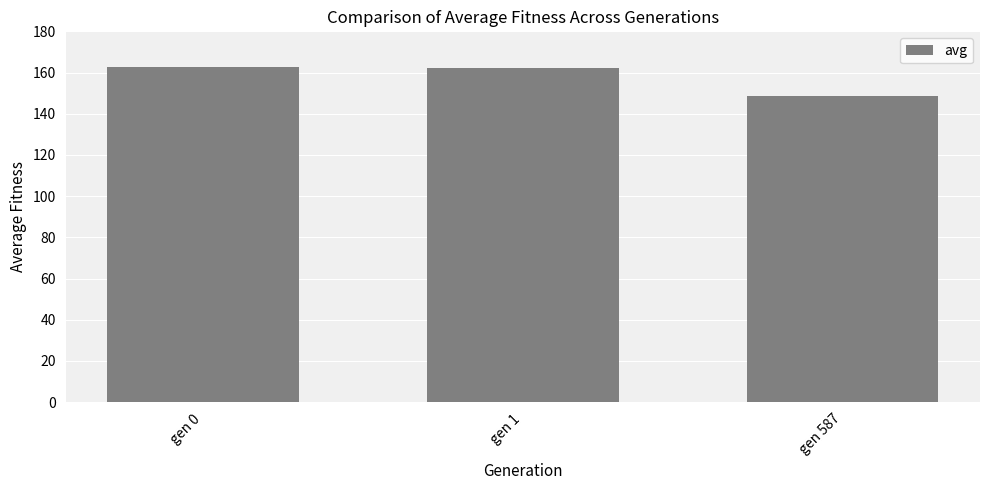

How many bars are there in total?

3